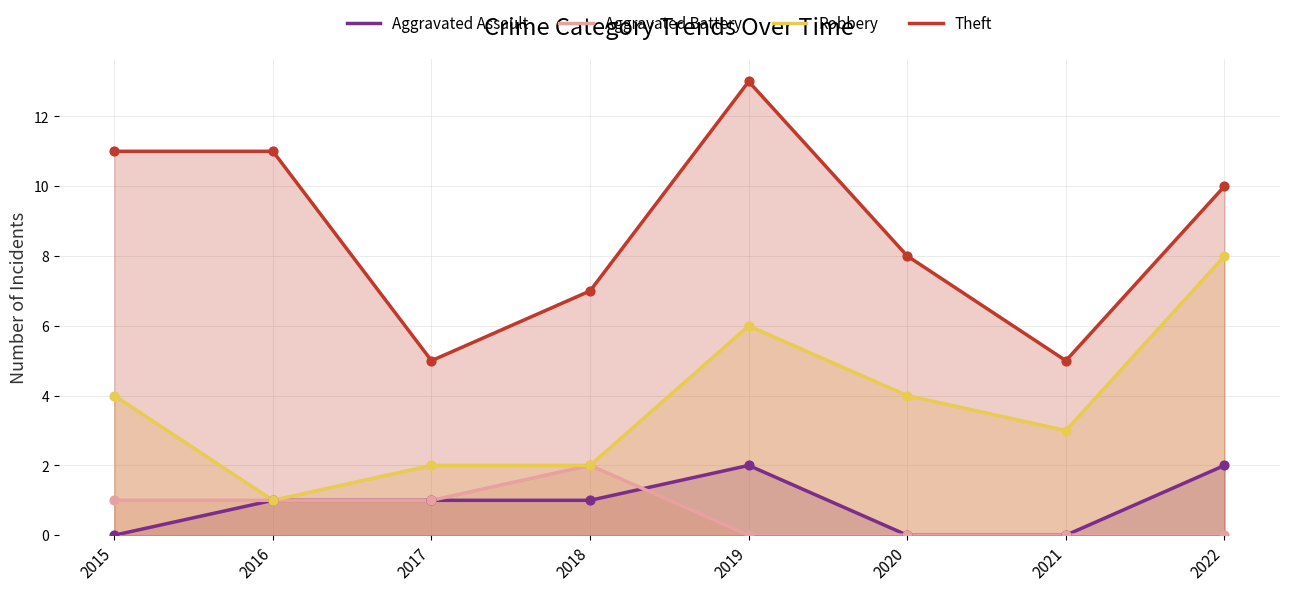

Which series contains the highest Y value?

Theft